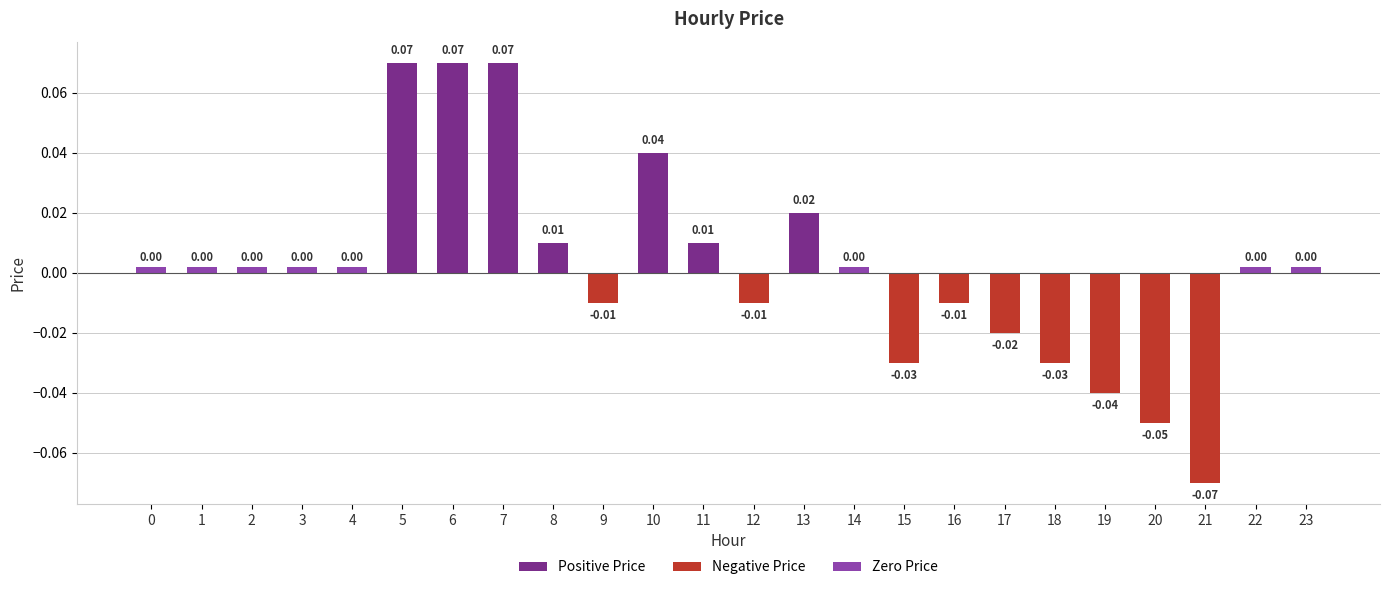

Rank the categories by value from highest to lowest.

5, 6, 7, 10, 13, 8, 11, 0, 1, 2, 3, 4, 14, 22, 23, 9, 12, 16, 17, 15, 18, 19, 20, 21